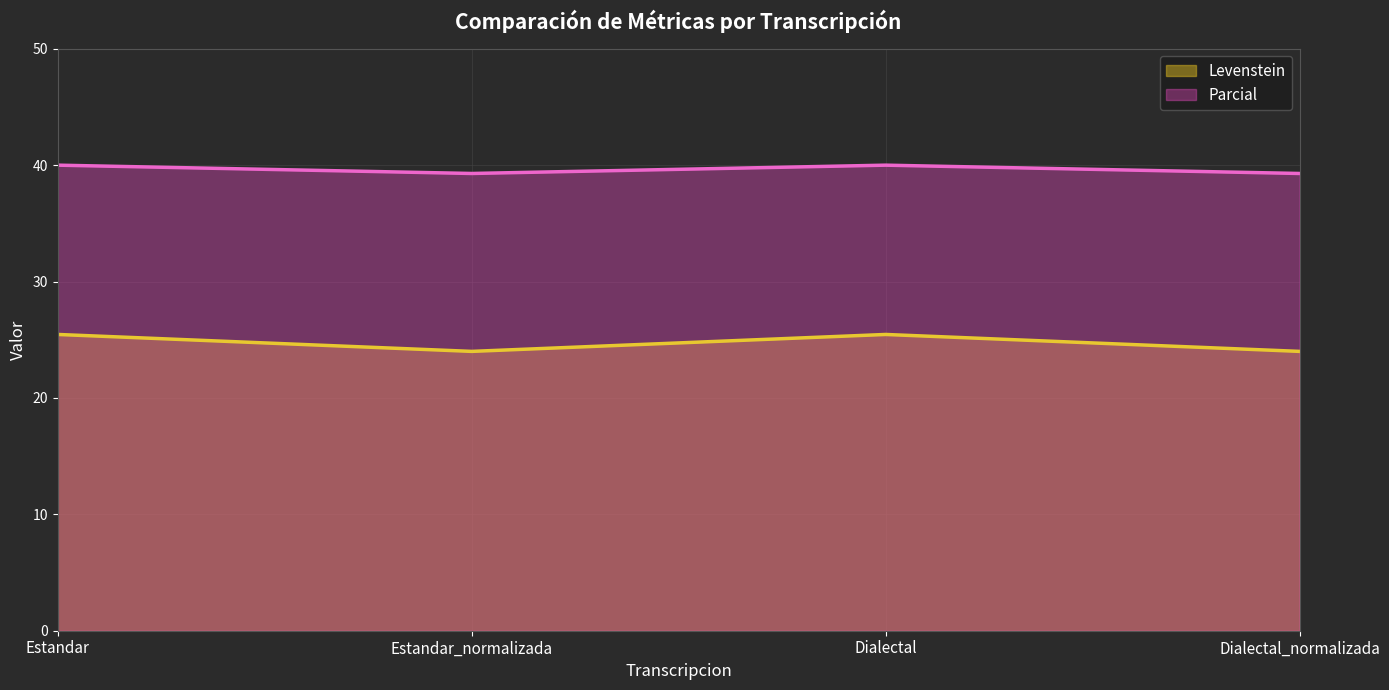

What is the value of the Parcial point at the 4th from the left?

39.3